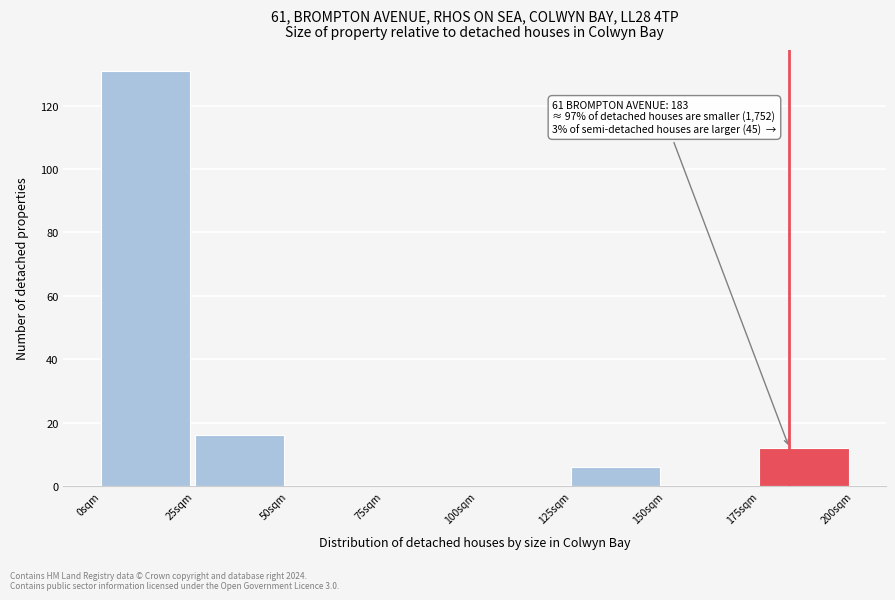

Over which range of the x-axis is the bar tallest?

0 to 25